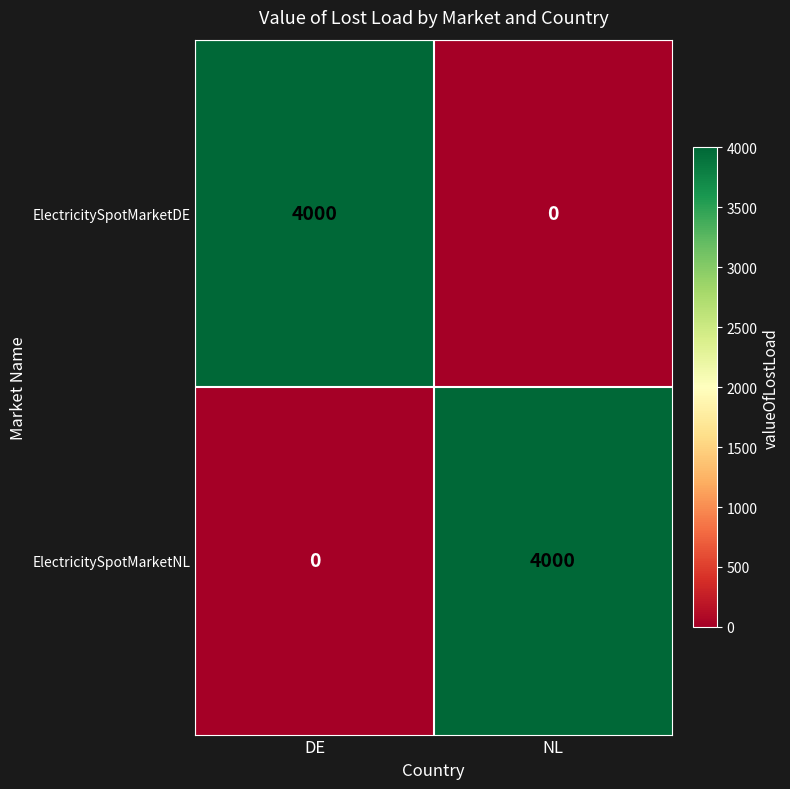

What is the sum of all ElectricitySpotMarketNL values?

4000